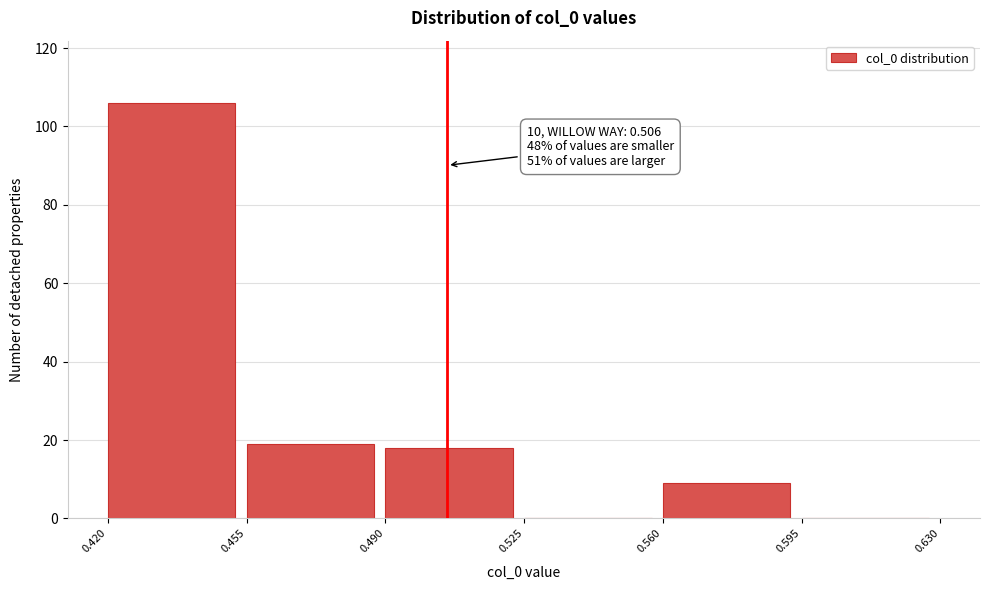

Over which range of the x-axis is the bar tallest?

0.420 to 0.455